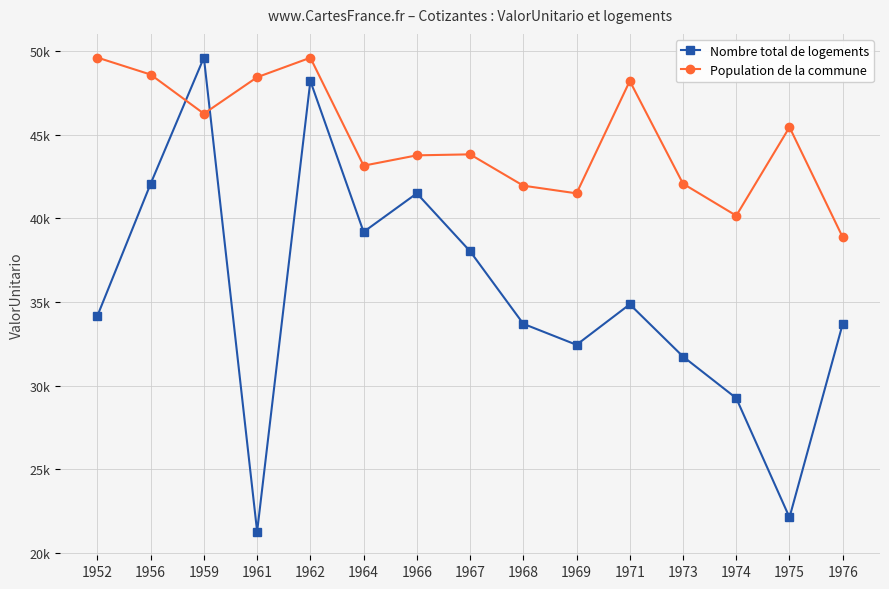

At which label is Population de la commune closest to 44244?

1967